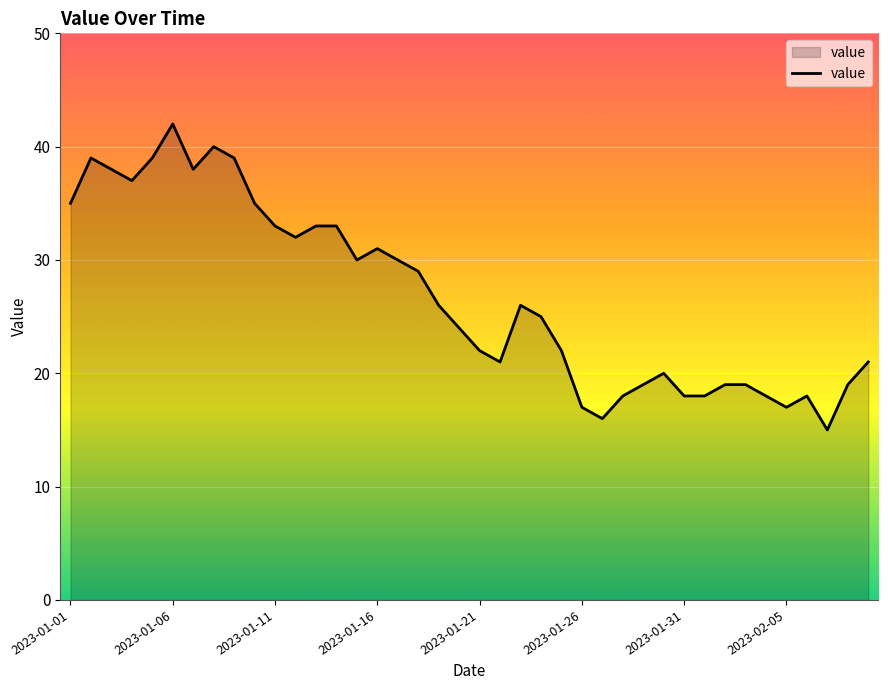

True or false: there are more than 0 points higher than both neighbors.

True